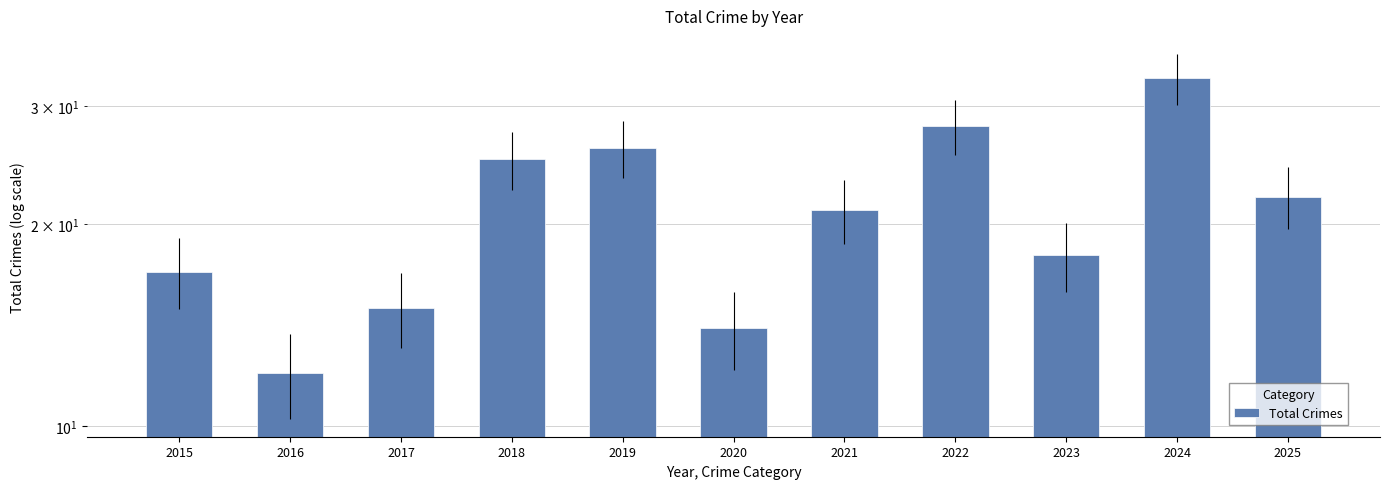

Which label corresponds to the largest value in the chart?

2024